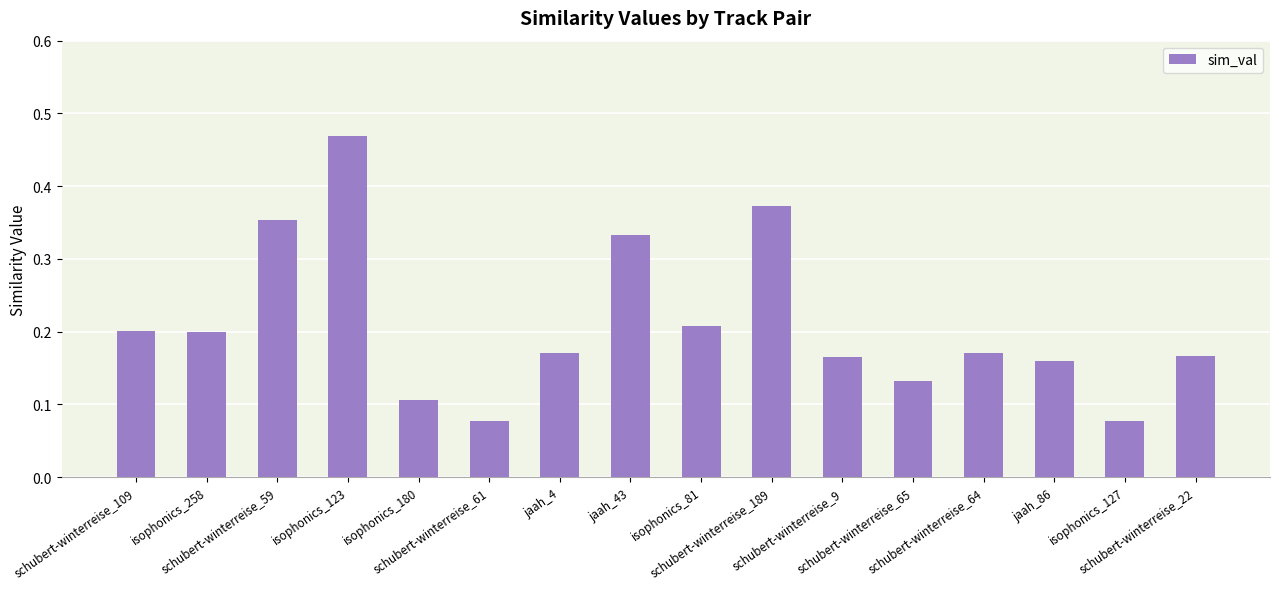

How many values are between 0 and 1?

16